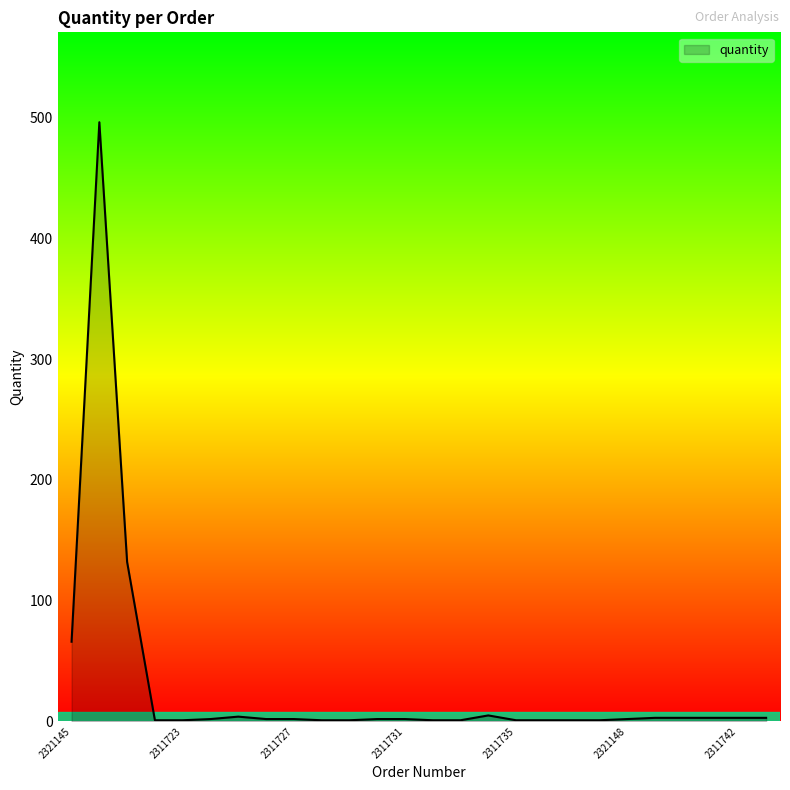

What is the smallest value displayed?

1